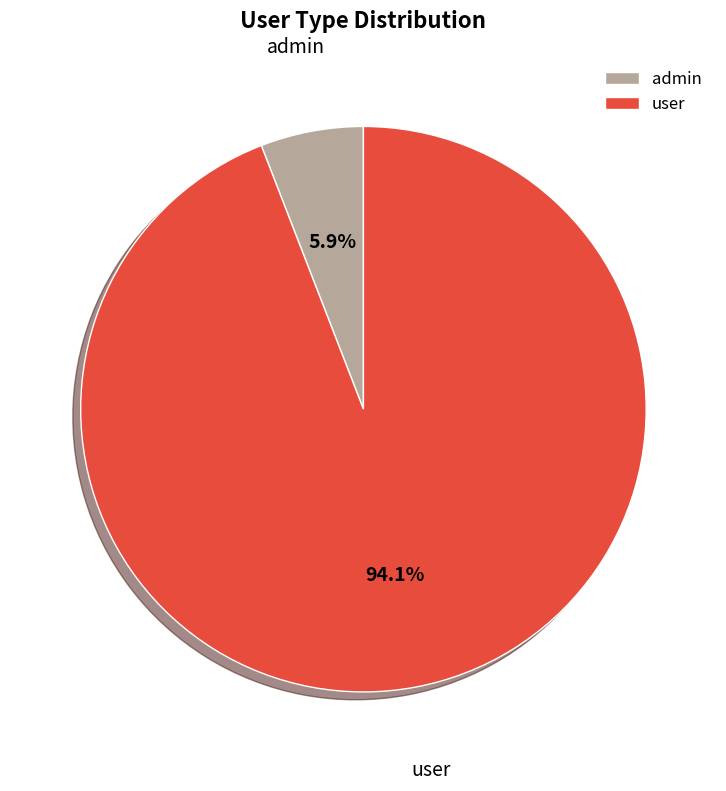

Between user and admin, which is larger?

user